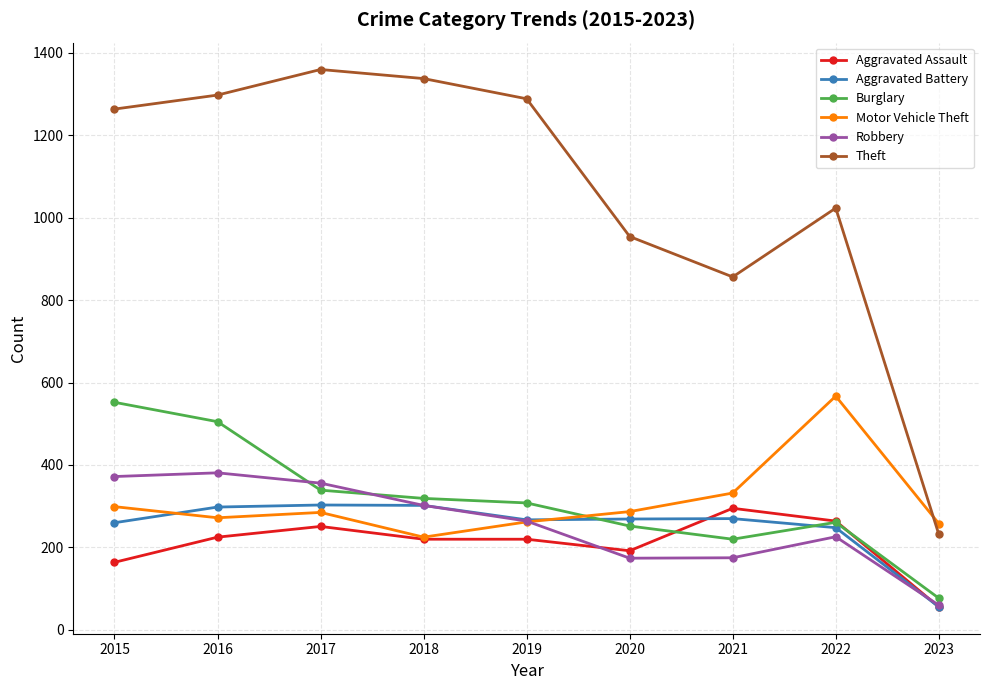

What is the spread (max minus min) of values at 2017?

1108